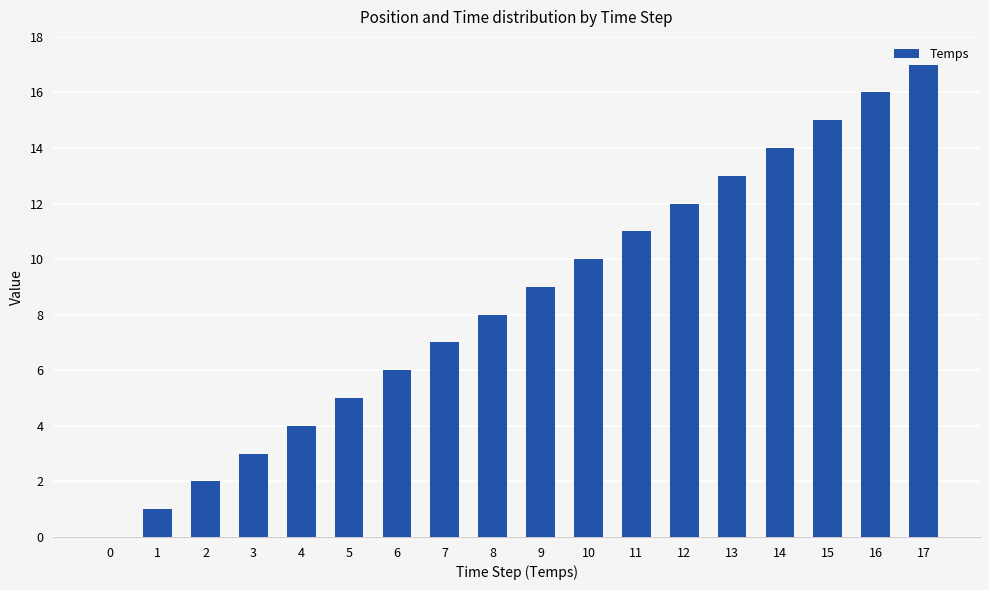

Reading right to left, list all the values displayed in this chart.

17=17	16=16	15=15	14=14	13=13	12=12	11=11	10=10	9=9	8=8	7=7	6=6	5=5	4=4	3=3	2=2	1=1	0=0